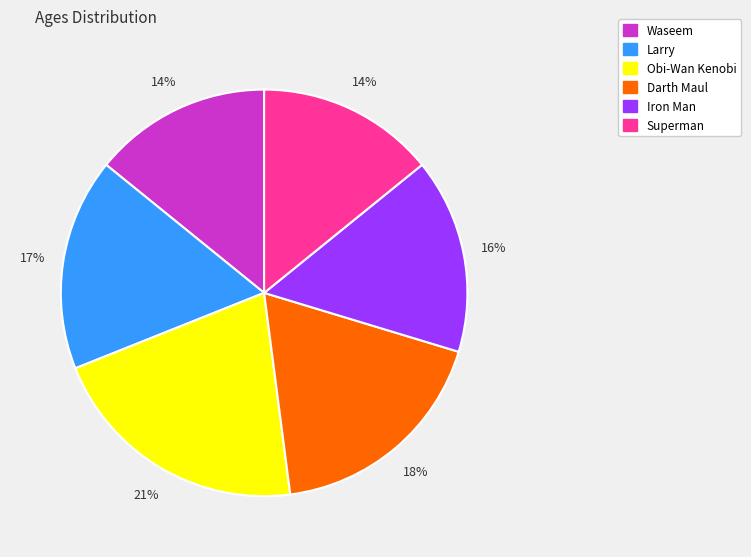

Which has a higher value, Larry or Iron Man?

Larry